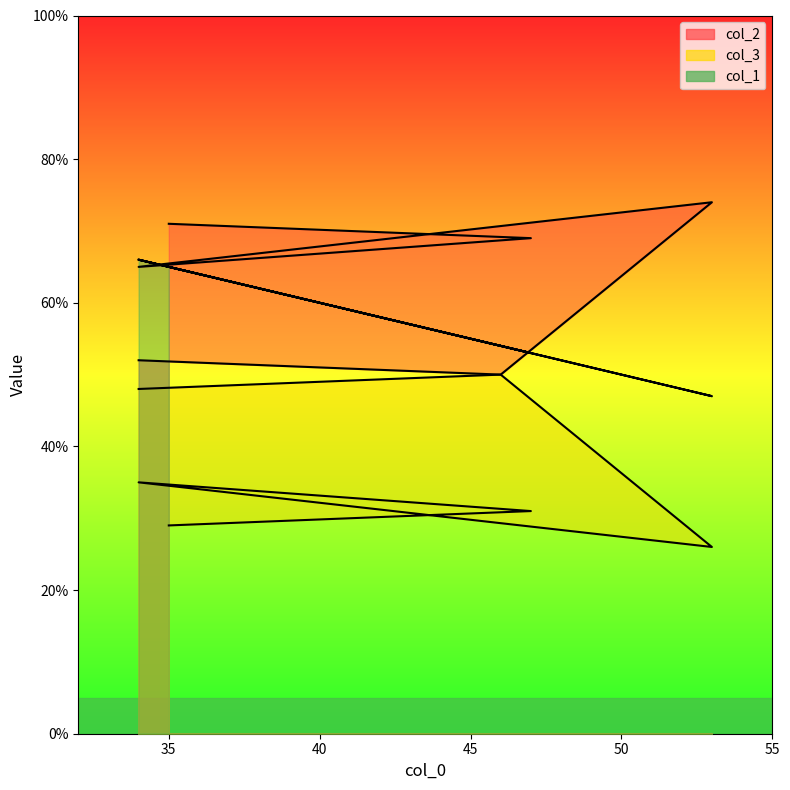

How many data points in col_3 are above 35?

2